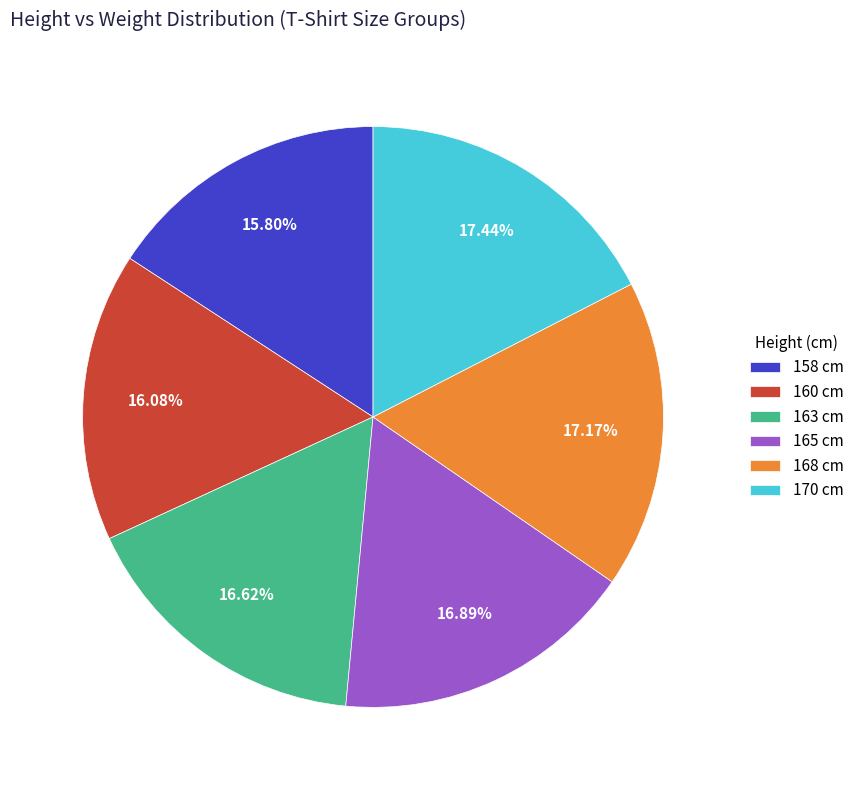

Which has a higher value, 165 cm or 170 cm?

170 cm